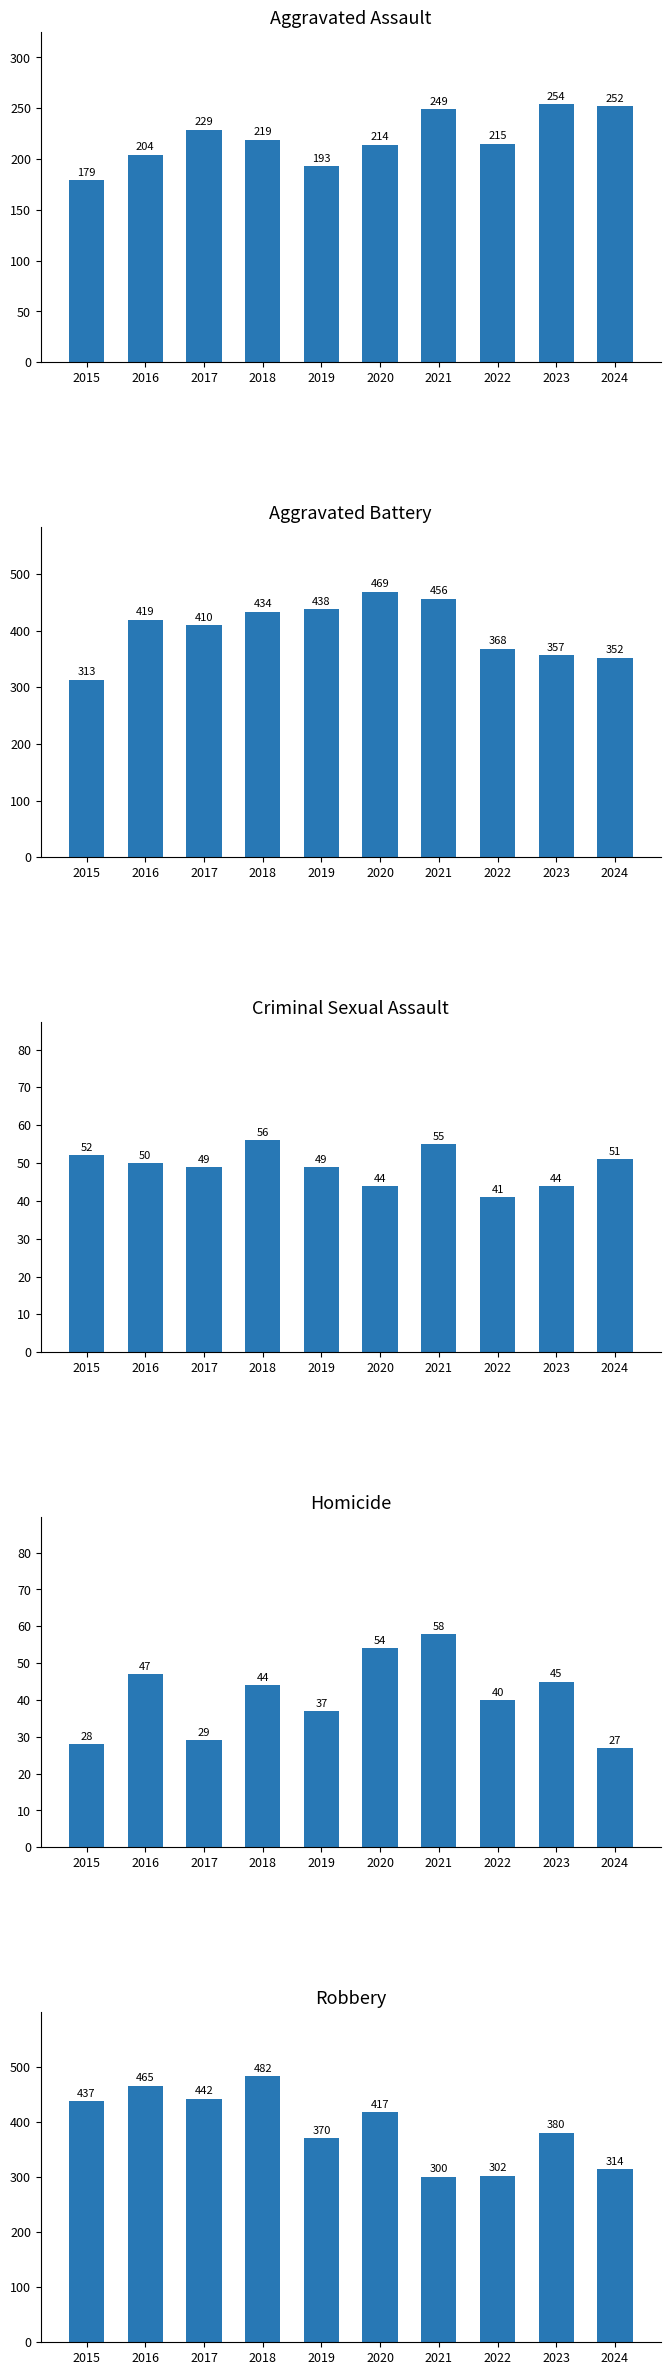

What is the greatest value displayed?

482